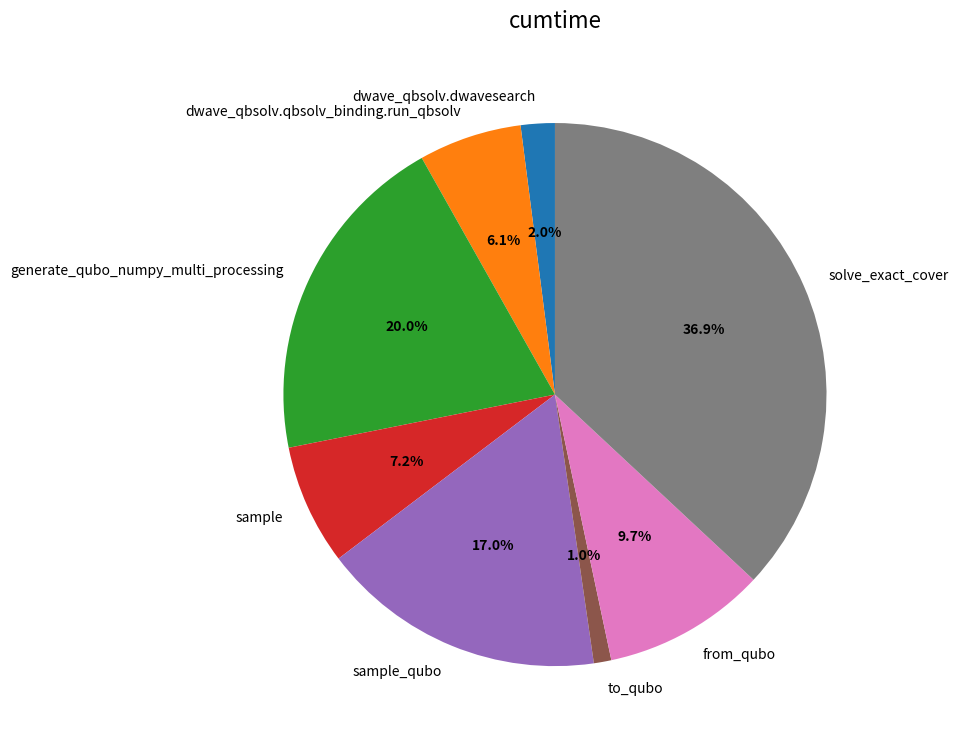

To the nearest percent, what portion does from_qubo represent?

10%